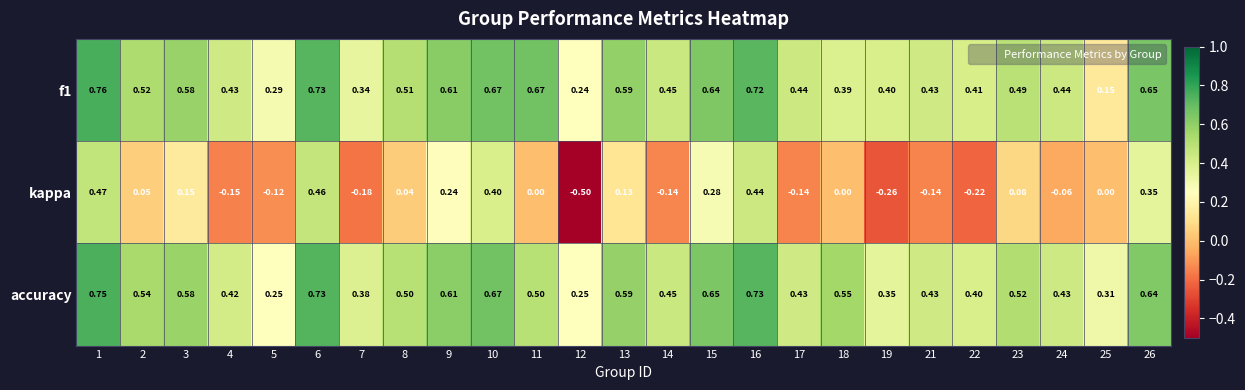

Is the value of f1 at 10 greater than the value of accuracy at 23?

Yes